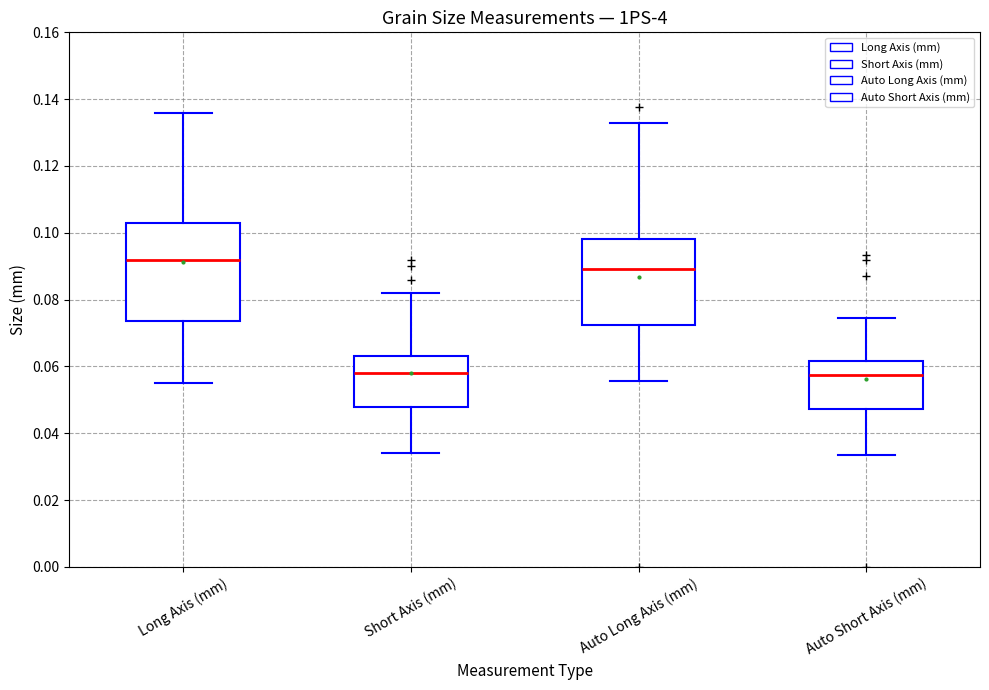

Reading left to right, transcribe this box plot: for each box, give where its median line is, the range the box spans, and where its two whiskers end, as read against the y-axis. The values are not printed on the chart, so give them approximately, as read against the axis.

Long Axis (mm): median 0.092, box 0.074 to 0.104, whiskers 0.056 to 0.136
Short Axis (mm): median 0.058, box 0.048 to 0.064, whiskers 0.034 to 0.082
Auto Long Axis (mm): median 0.090, box 0.072 to 0.098, whiskers 0.056 to 0.132
Auto Short Axis (mm): median 0.058, box 0.048 to 0.062, whiskers 0.034 to 0.074